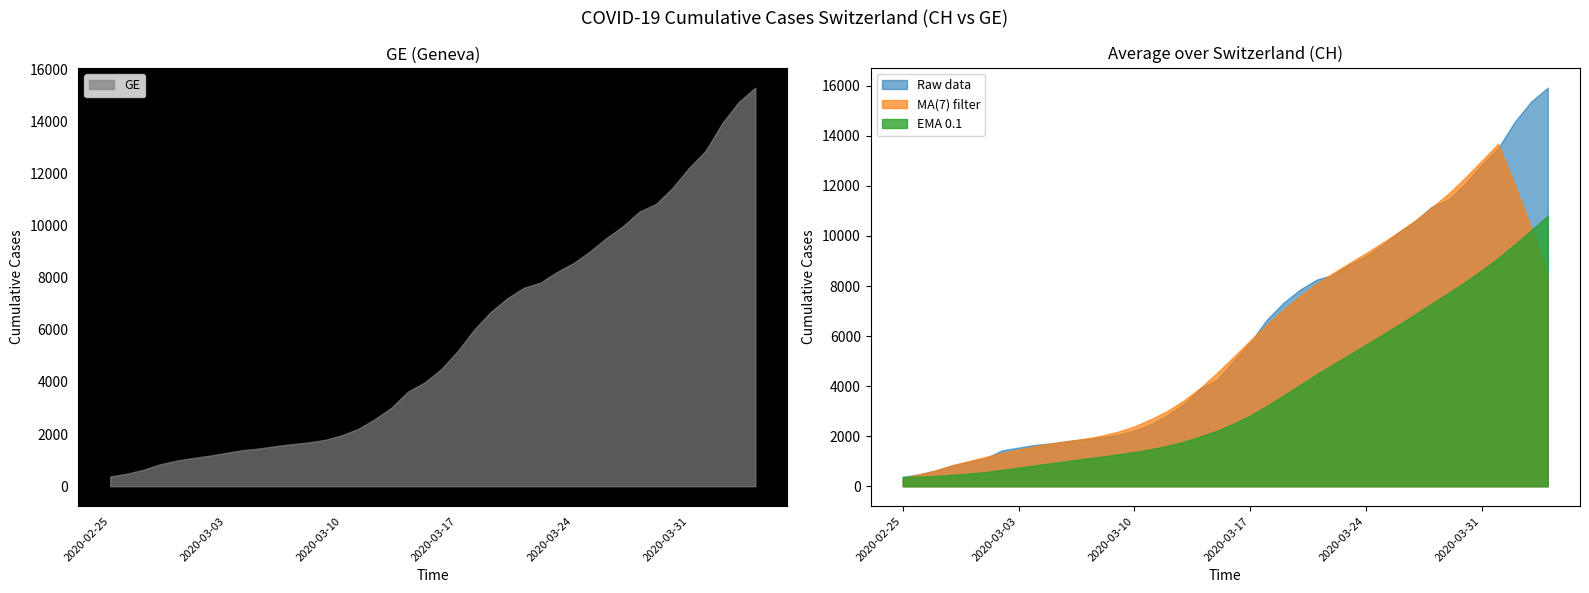

What is the lowest value of the GE series?

375